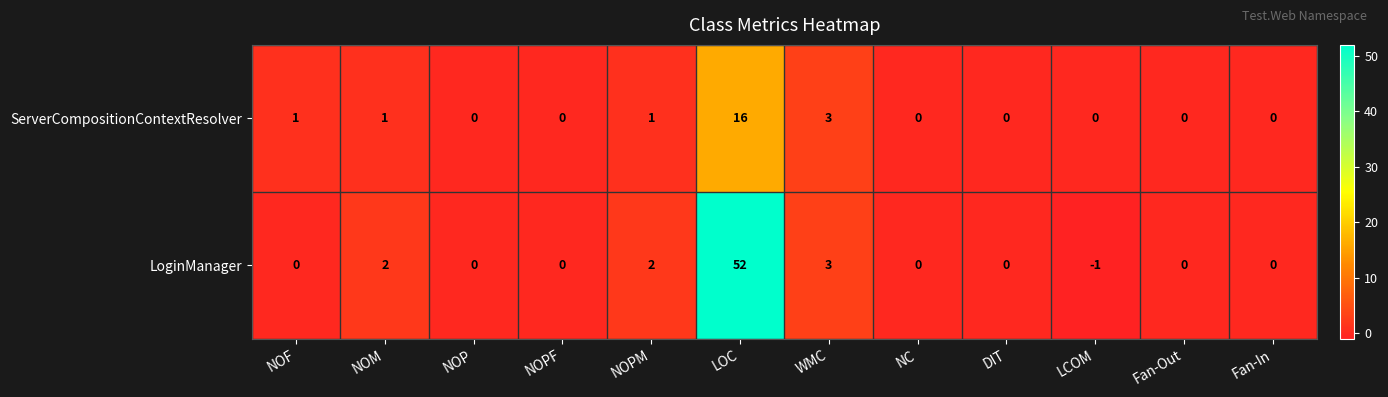

Reading left to right, transcribe all the data shown in this chart.

ServerCompositionContextResolver: NOF=1	NOM=1	NOP=0	NOPF=0	NOPM=1	LOC=16	WMC=3	NC=0	DIT=0	LCOM=0	Fan-Out=0	Fan-In=0
LoginManager: NOF=0	NOM=2	NOP=0	NOPF=0	NOPM=2	LOC=52	WMC=3	NC=0	DIT=0	LCOM=-1	Fan-Out=0	Fan-In=0